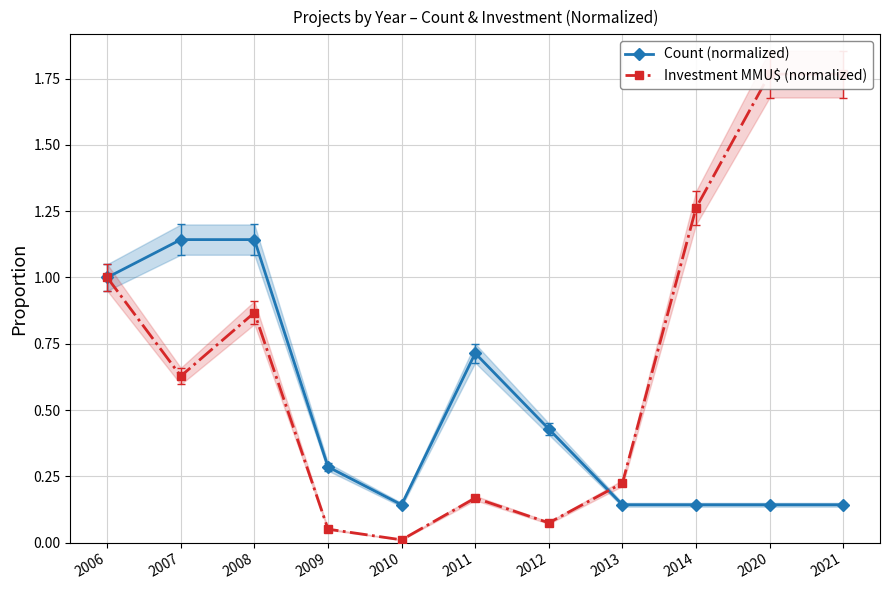

Reading left to right, extract all data points from this chart.

Count (normalized): 1.0	1.1	1.1	0.3	0.1	0.7	0.4	0.1	0.1	0.1	0.1
Investment MMU$ (normalized): 1.0	0.6	0.9	0.1	0.0	0.2	0.1	0.2	1.3	1.8	1.8